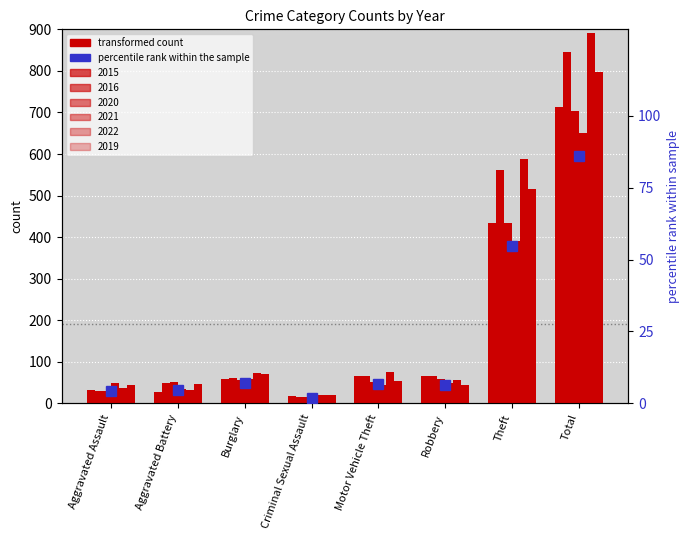

Rank the categories by 2016 value from highest to lowest.

Total, Theft, Motor Vehicle Theft, Robbery, Burglary, Aggravated Battery, Aggravated Assault, Criminal Sexual Assault